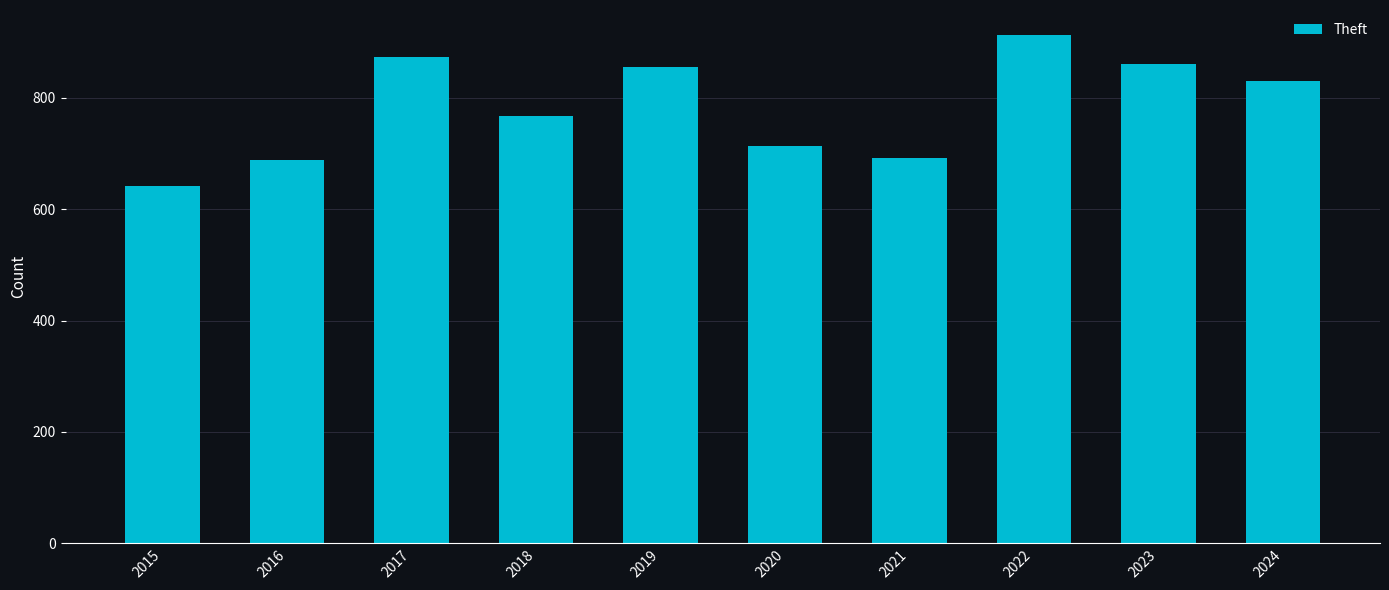

What is the difference between the values at 2020 and 2017?

160